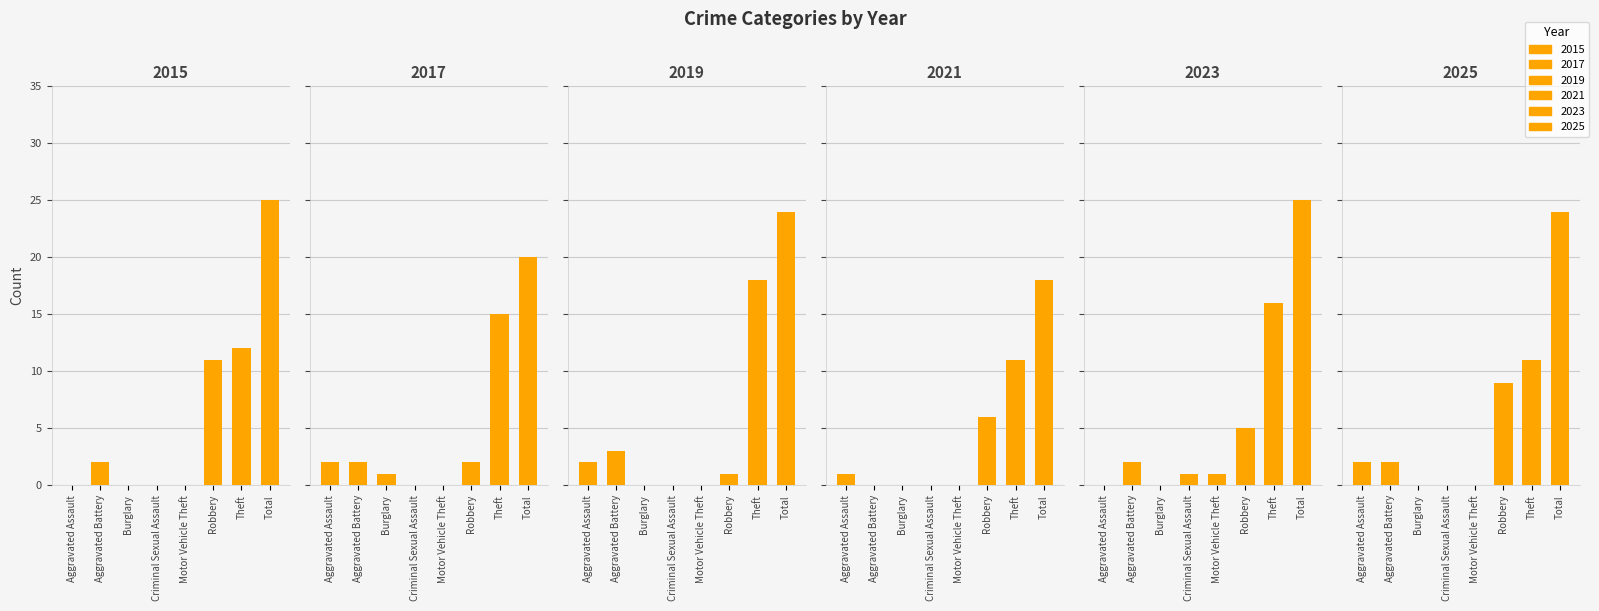

Count the number of data series in this chart.

6